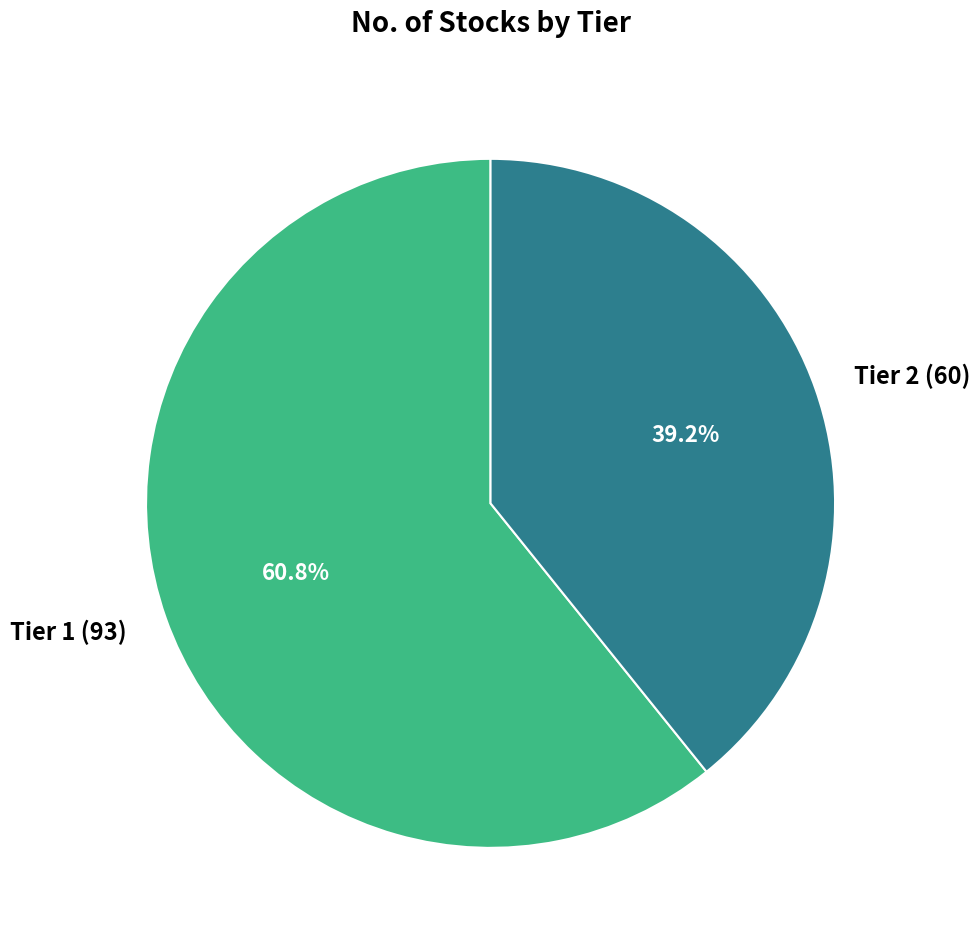

The Tier 1 slice represents 55% of the pie. True or false?

False